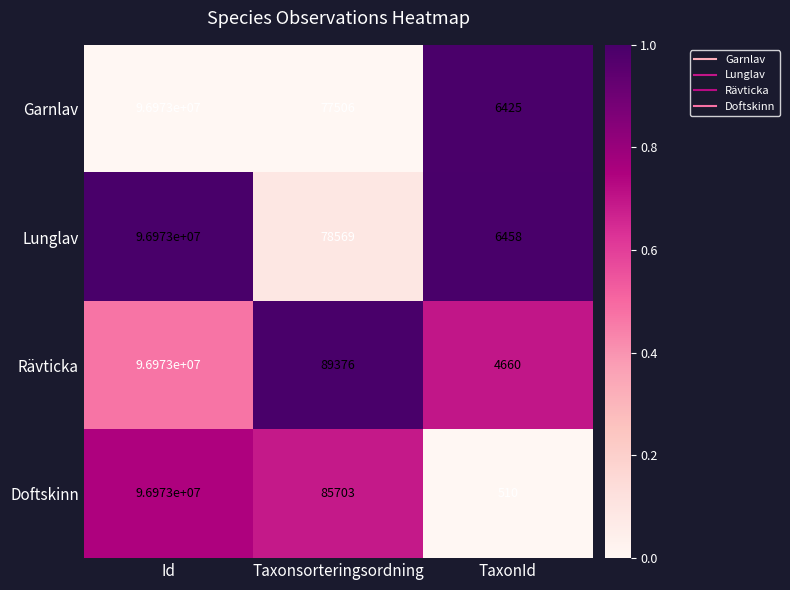

True or false: Doftskinn has a value of 96973000 at Id.

True